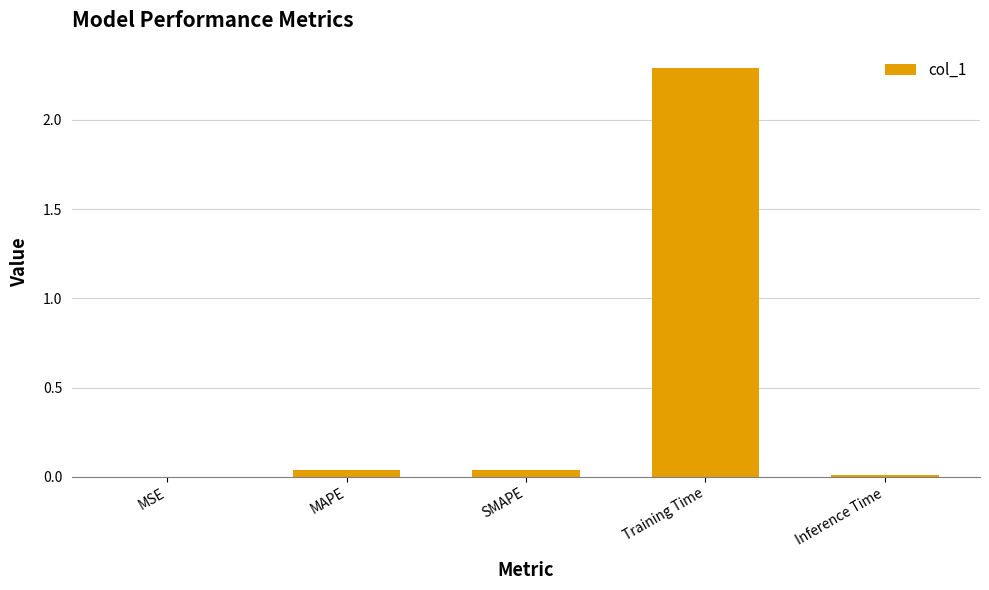

The value at Training Time is 2.3. True or false?

True